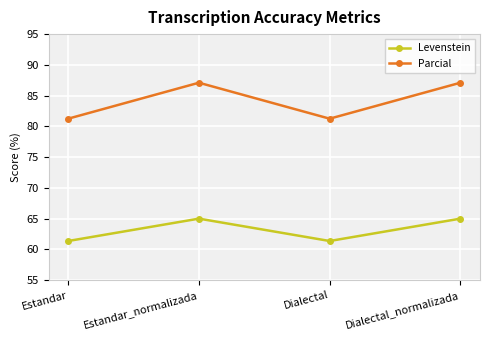

True or false: Levenstein has more than 0 interior local peaks.

True